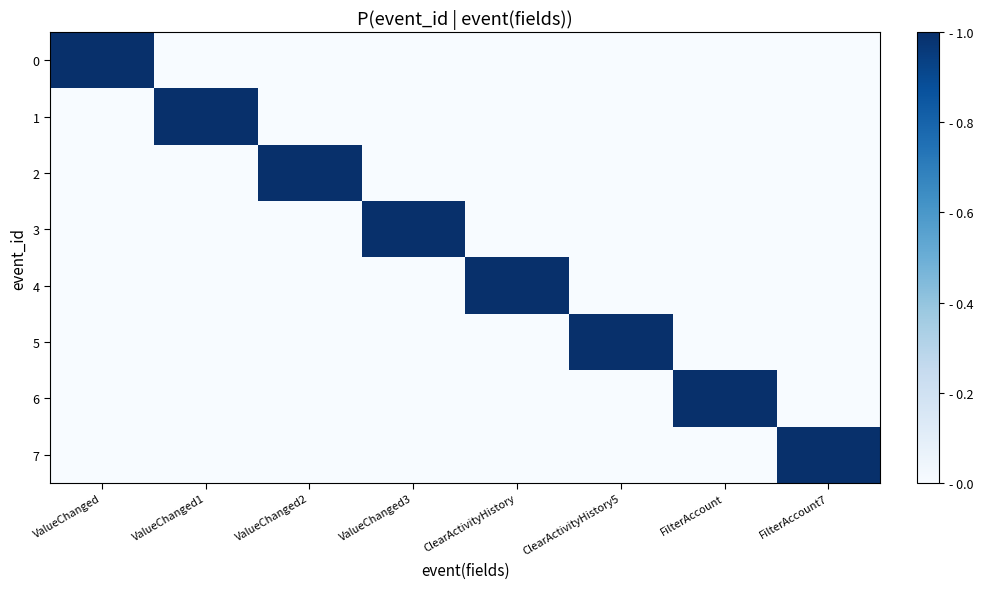

Reading right to left, extract all data points from this chart.

0: FilterAccount7=0	FilterAccount=0	ClearActivityHistory5=0	ClearActivityHistory=0	ValueChanged3=0	ValueChanged2=0	ValueChanged1=0	ValueChanged=1
1: FilterAccount7=0	FilterAccount=0	ClearActivityHistory5=0	ClearActivityHistory=0	ValueChanged3=0	ValueChanged2=0	ValueChanged1=1	ValueChanged=0
2: FilterAccount7=0	FilterAccount=0	ClearActivityHistory5=0	ClearActivityHistory=0	ValueChanged3=0	ValueChanged2=1	ValueChanged1=0	ValueChanged=0
3: FilterAccount7=0	FilterAccount=0	ClearActivityHistory5=0	ClearActivityHistory=0	ValueChanged3=1	ValueChanged2=0	ValueChanged1=0	ValueChanged=0
4: FilterAccount7=0	FilterAccount=0	ClearActivityHistory5=0	ClearActivityHistory=1	ValueChanged3=0	ValueChanged2=0	ValueChanged1=0	ValueChanged=0
5: FilterAccount7=0	FilterAccount=0	ClearActivityHistory5=1	ClearActivityHistory=0	ValueChanged3=0	ValueChanged2=0	ValueChanged1=0	ValueChanged=0
6: FilterAccount7=0	FilterAccount=1	ClearActivityHistory5=0	ClearActivityHistory=0	ValueChanged3=0	ValueChanged2=0	ValueChanged1=0	ValueChanged=0
7: FilterAccount7=1	FilterAccount=0	ClearActivityHistory5=0	ClearActivityHistory=0	ValueChanged3=0	ValueChanged2=0	ValueChanged1=0	ValueChanged=0